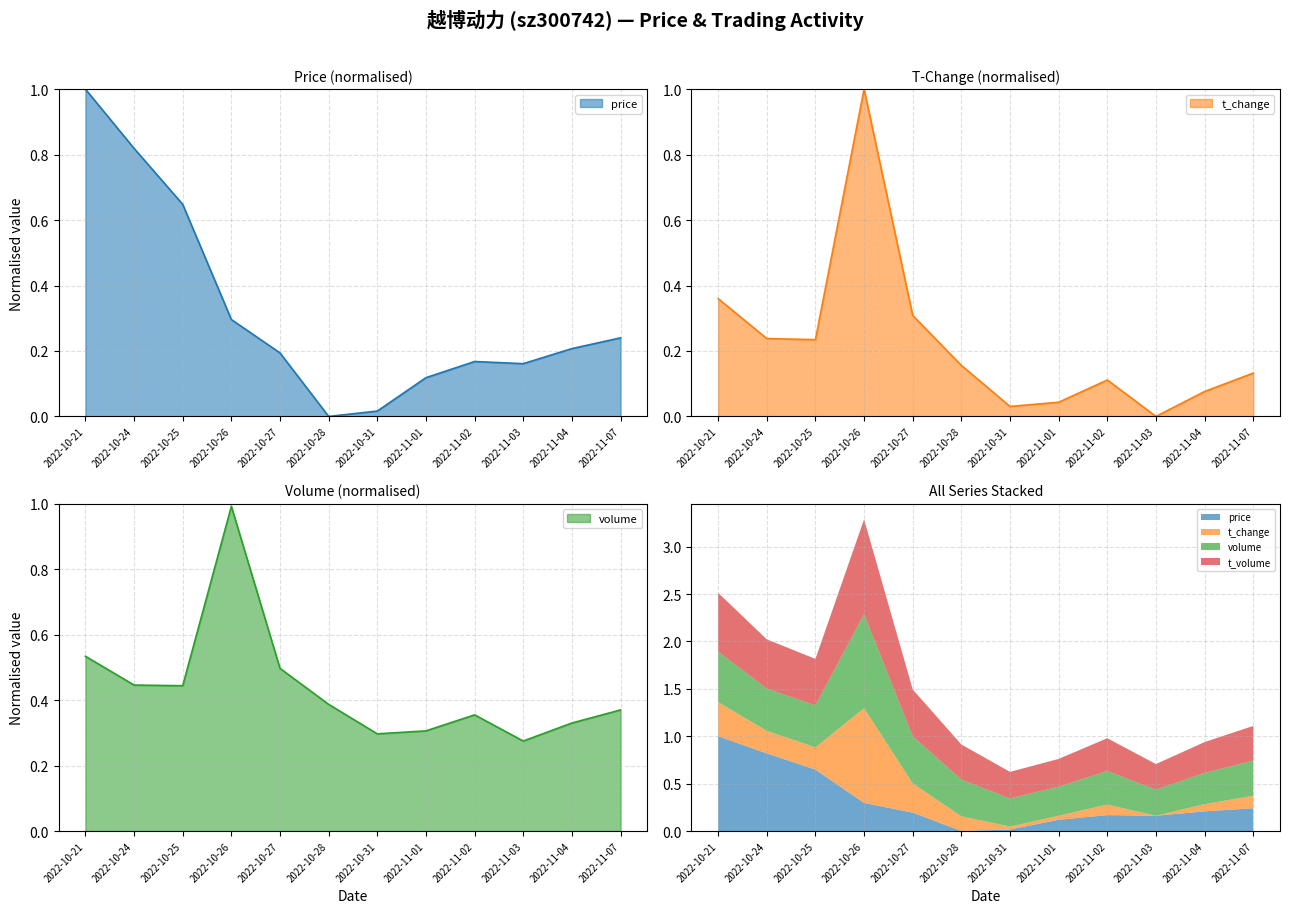

What is the difference between the t_change values at 2022-11-03 and 2022-10-25?

0.2